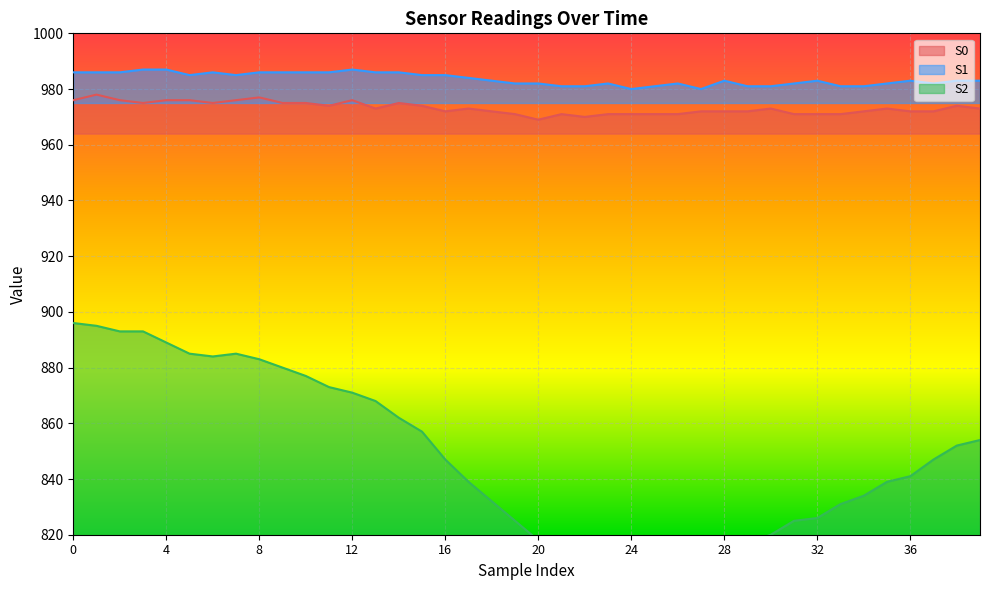

The S0 series shows 973 at 39. True or false?

True